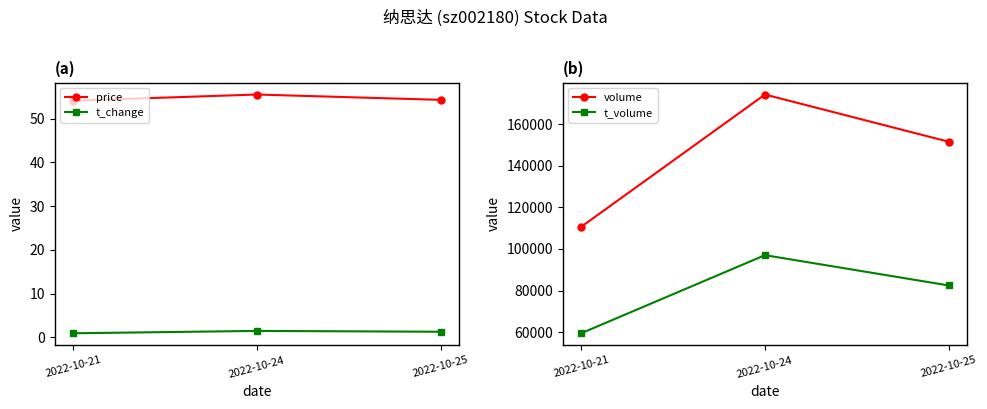

How many lines are shown in the chart?

4